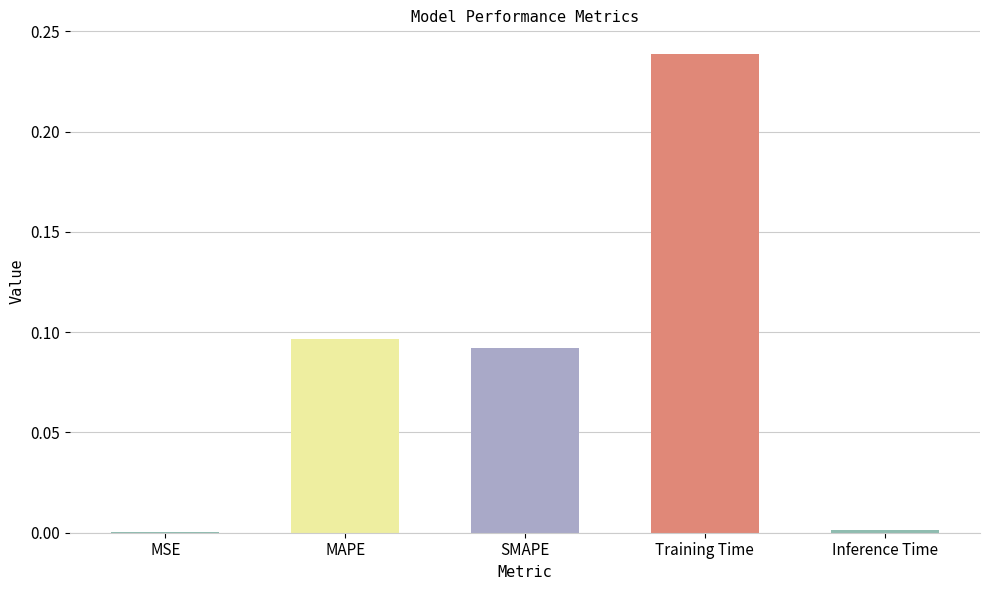

True or false: the data shows 0.0 at SMAPE.

False